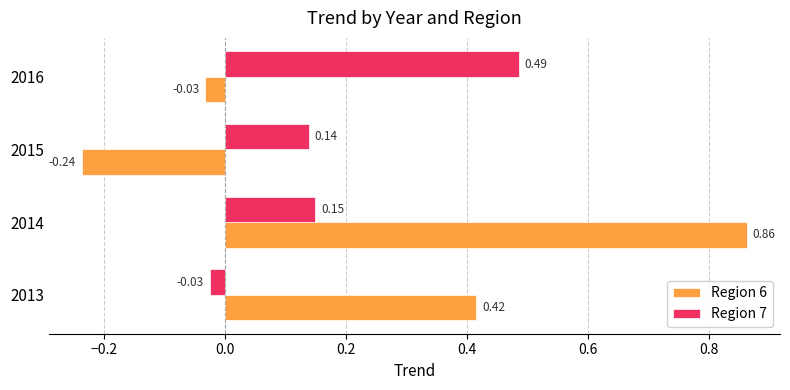

What is the difference between the Region 6 values at 2013 and 2015?

0.7